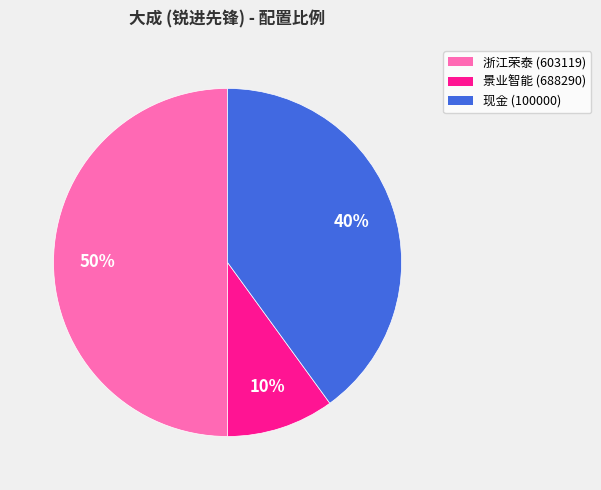

Approximately how many times larger is the value at 现金 (100000) compared to 浙江荣泰 (603119)?

0.8